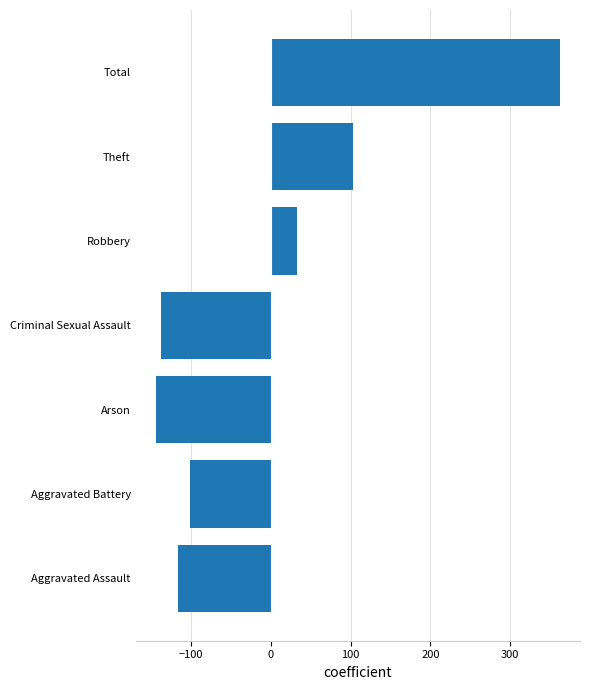

Is it true that the value at Aggravated Battery is -100.9?

True